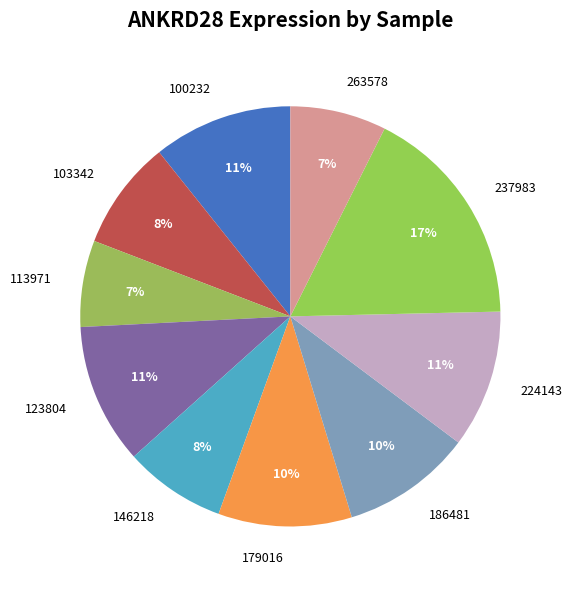

Which has a higher value, 103342 or 179016?

179016